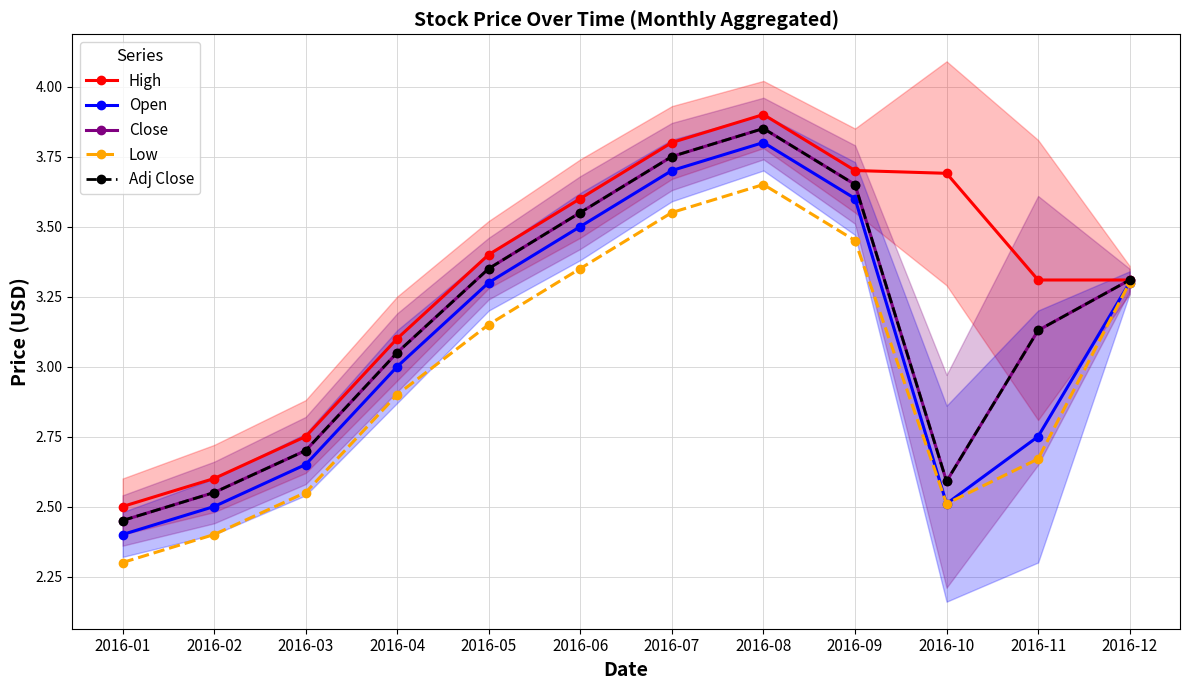

Which series has the largest total across all categories?

High